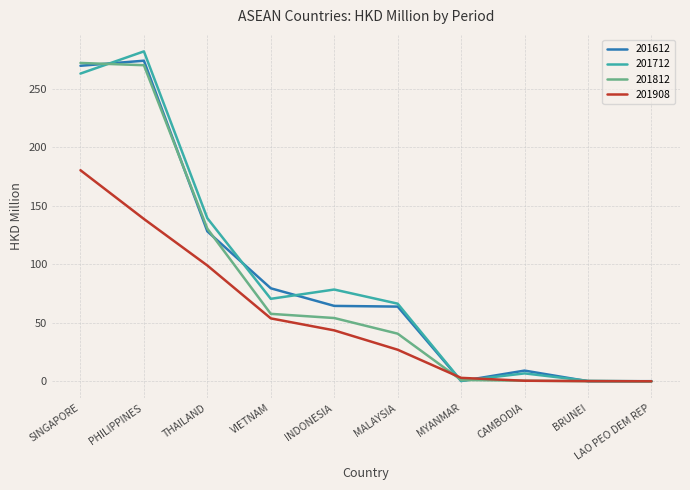

What is the highest value of the 201908 series?

180.4